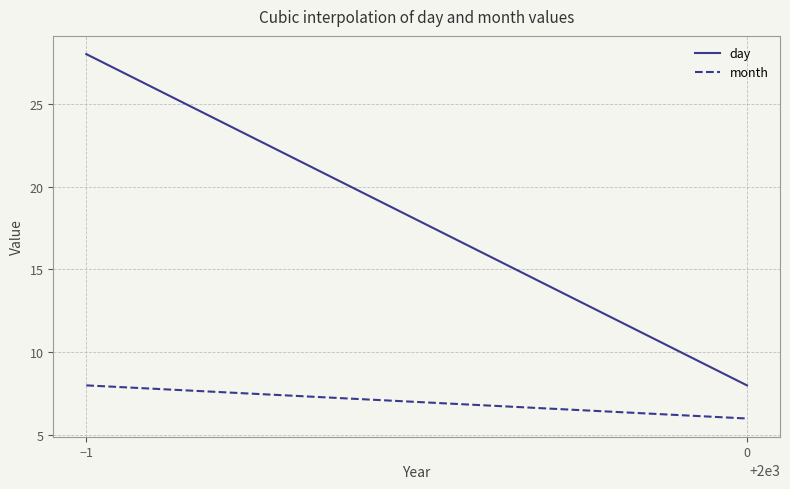

Rank the series by their average value, from lowest to highest.

month, day